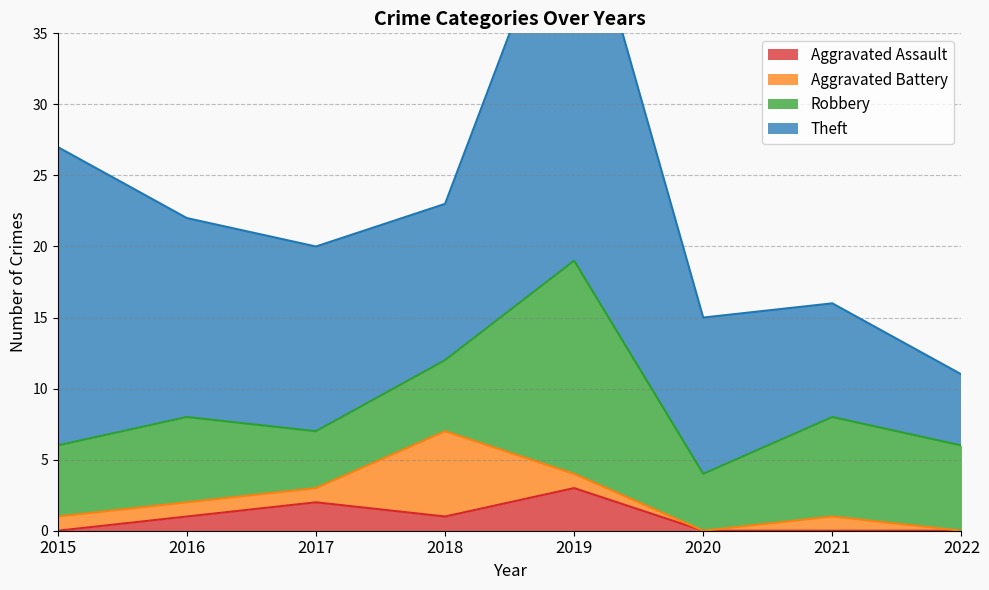

What is the difference between the maximum and minimum values in the Aggravated Battery series?

6